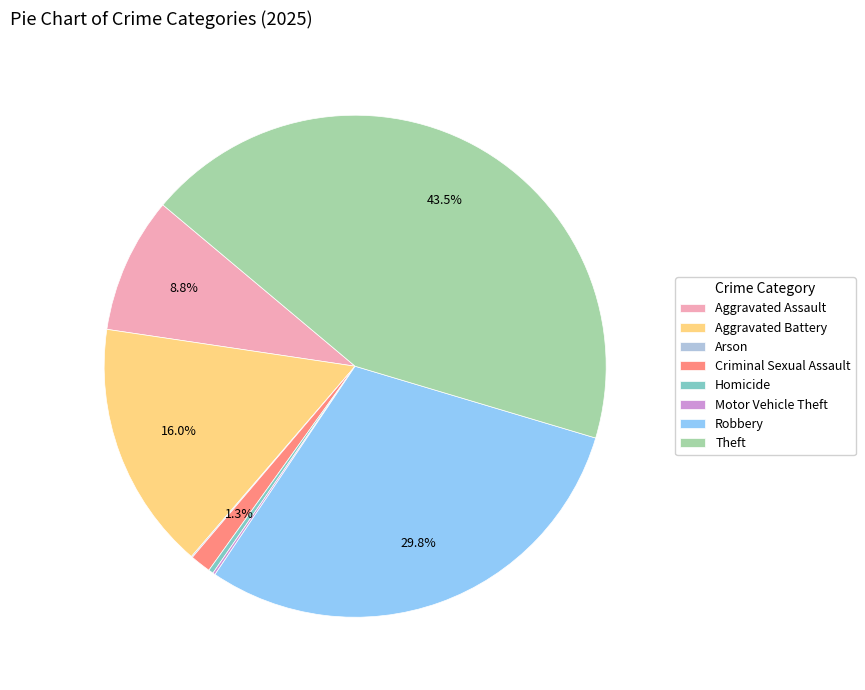

Is Theft the majority of the pie?

No